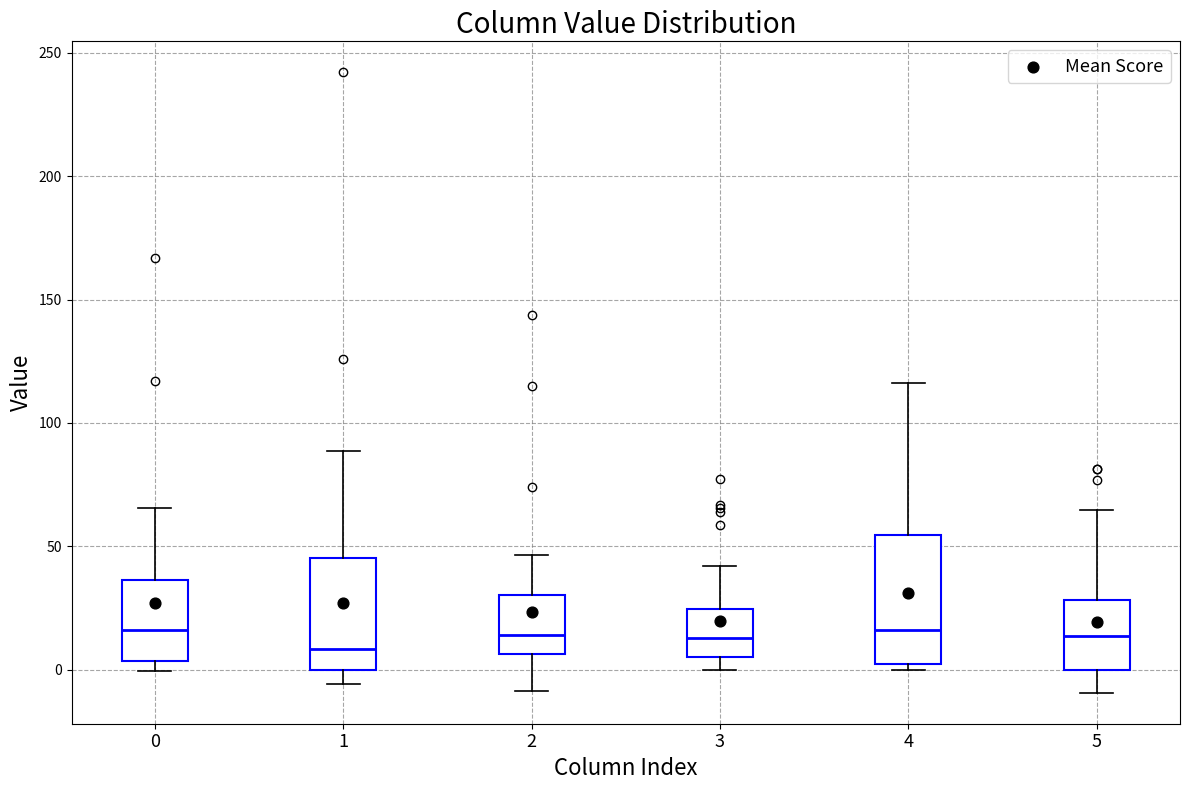

Reading left to right, read every box against the y-axis: the position of its median line, the range the box covers, and the ends of its whiskers. The values are not printed on the chart, so give them approximately, as read against the axis.

0: median 15, box 5 to 35, whiskers 0 to 65
1: median 10, box 0 to 45, whiskers -5 to 90
2: median 15, box 5 to 30, whiskers -10 to 45
3: median 15, box 5 to 25, whiskers 0 to 40
4: median 15, box 0 to 55, whiskers 0 (just below the box's lower edge) to 115
5: median 15, box 0 to 30, whiskers -10 to 65